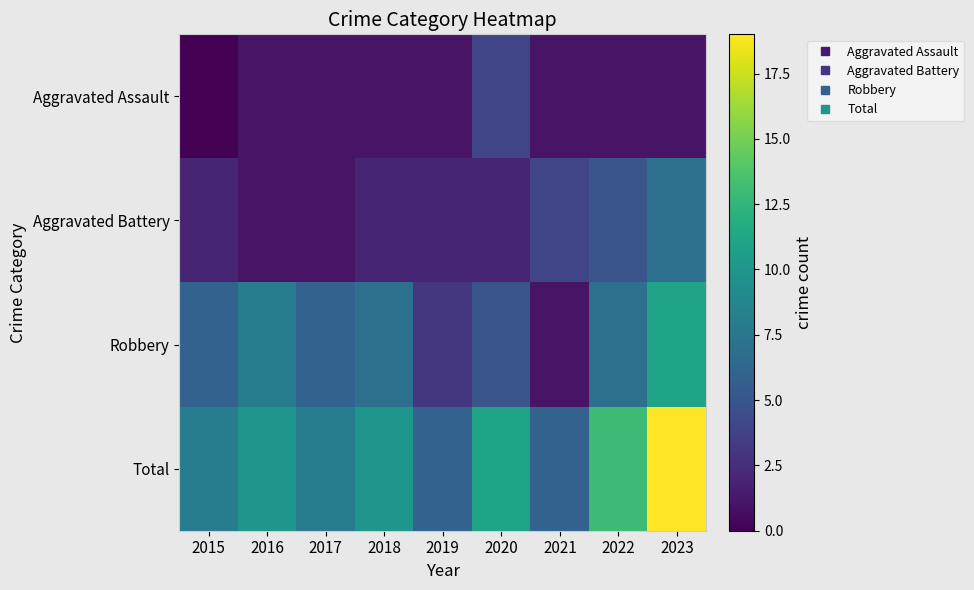

At how many categories does at least one series exceed 0?

9